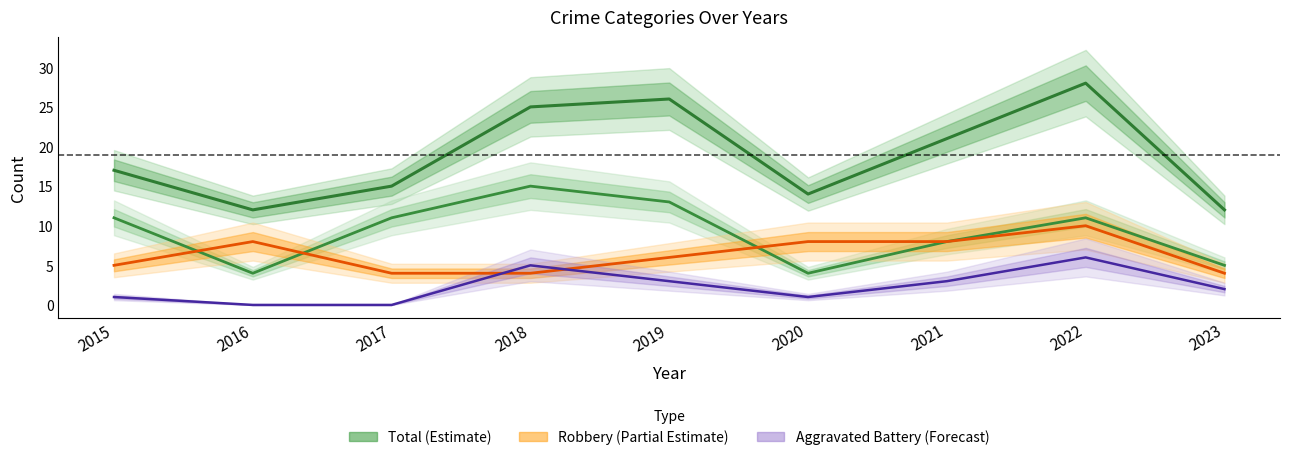

What is the total value across all series at 2018?

49